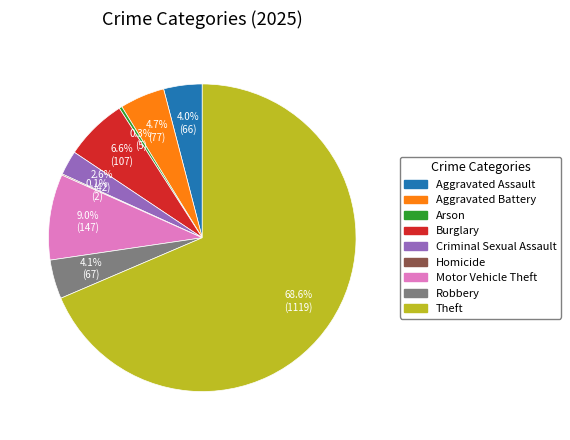

Which has a higher value, Aggravated Battery or Robbery?

Aggravated Battery